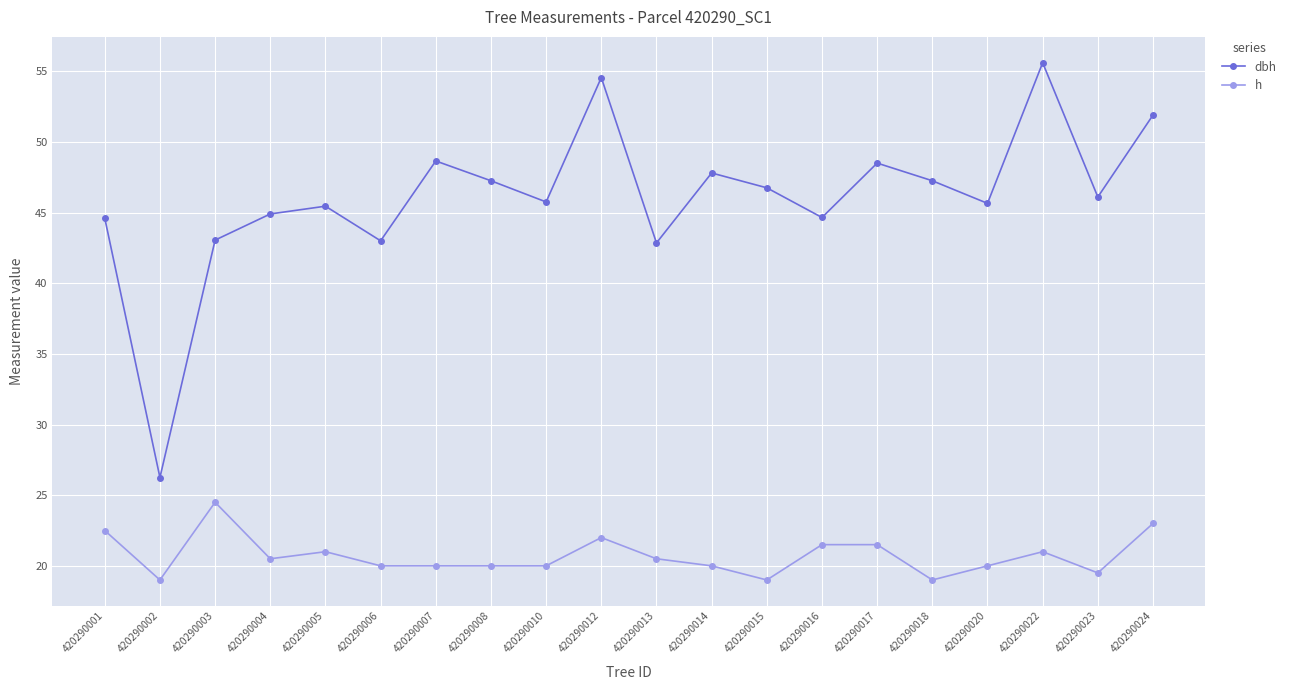

Rank the series at 420290001 from highest to lowest value.

dbh, h